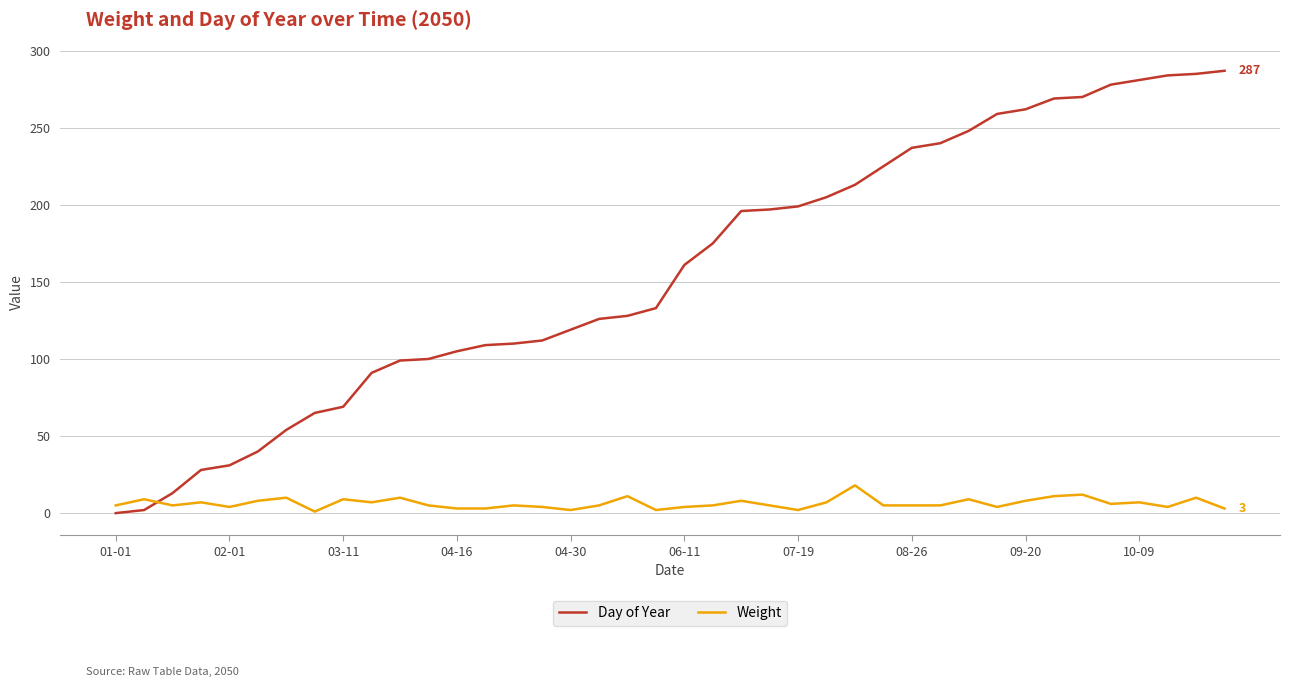

What is the difference between the maximum and minimum values in the Day of Year series?

287